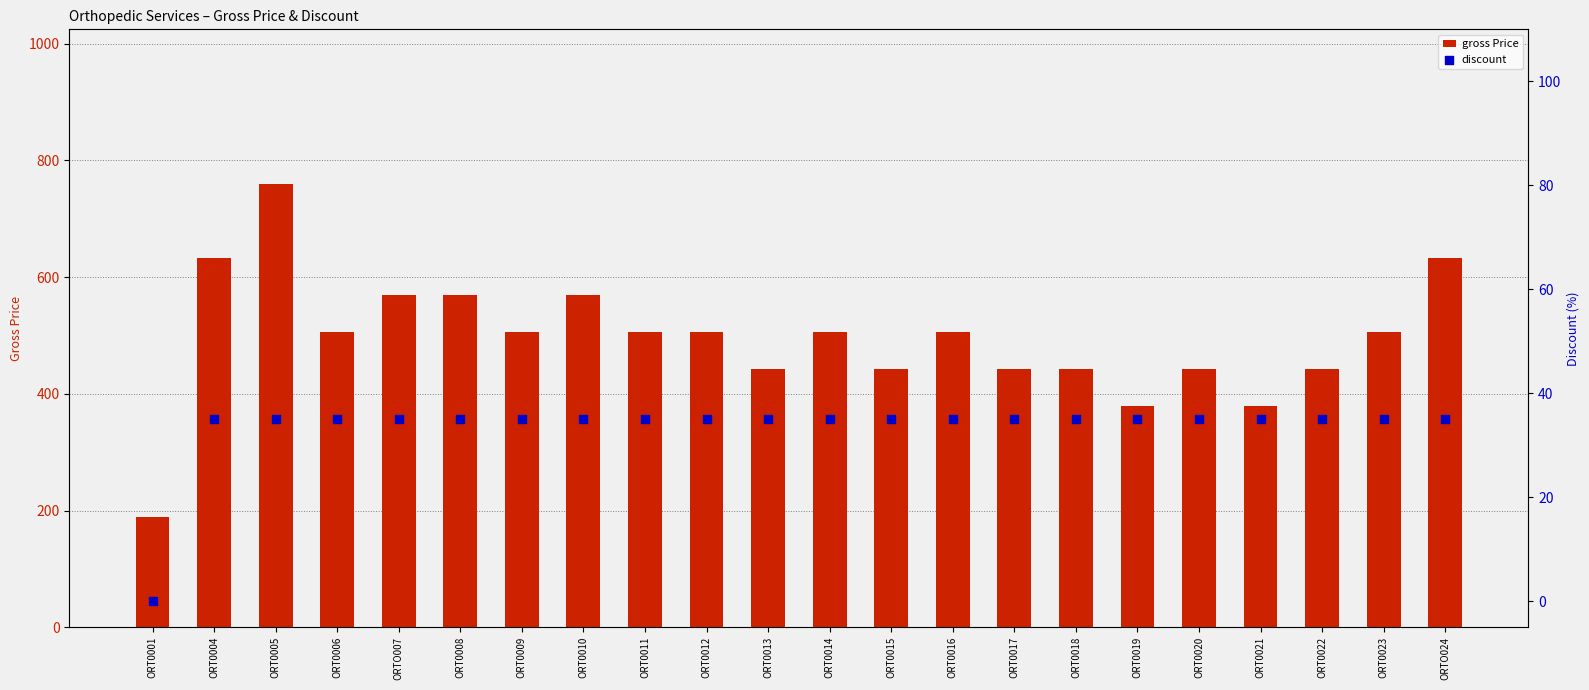

Which series contains the highest Y value?

gross Price